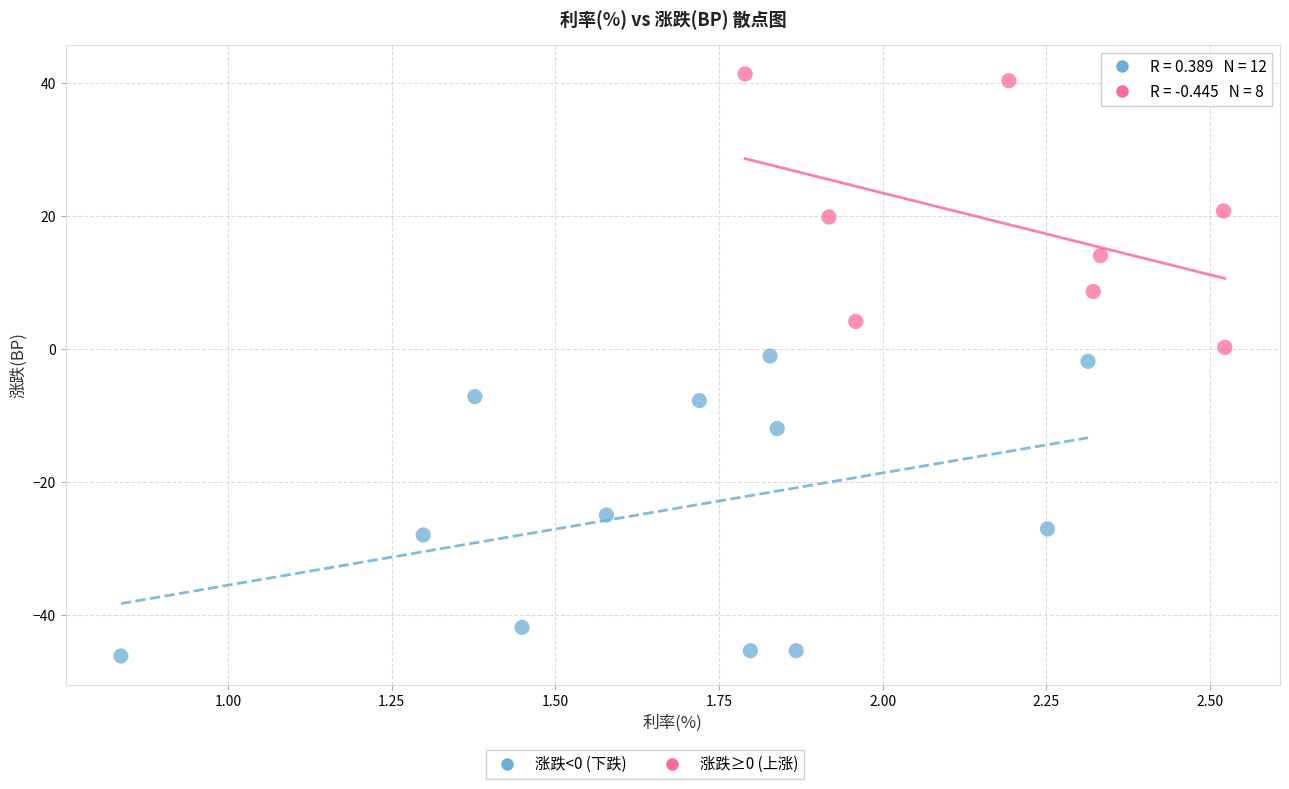

Which series reaches the maximum Y coordinate?

涨跌≥0 (上涨)